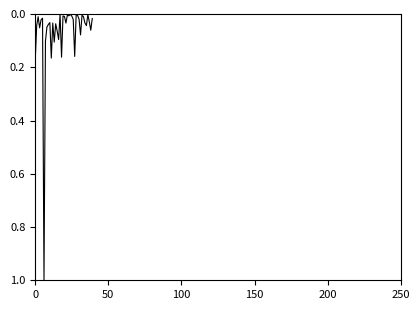

What is the greatest value displayed?

1.0